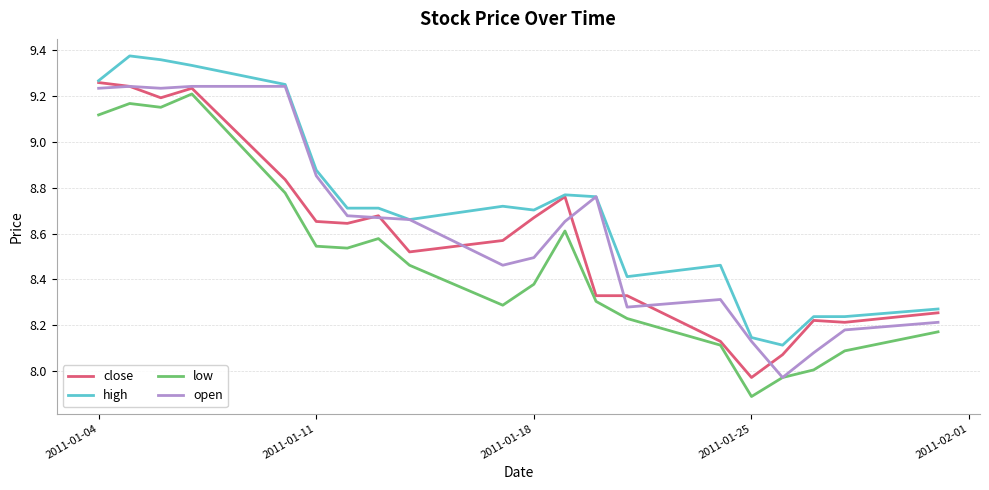

Rank the series by their average value, from highest to lowest.

high, open, close, low